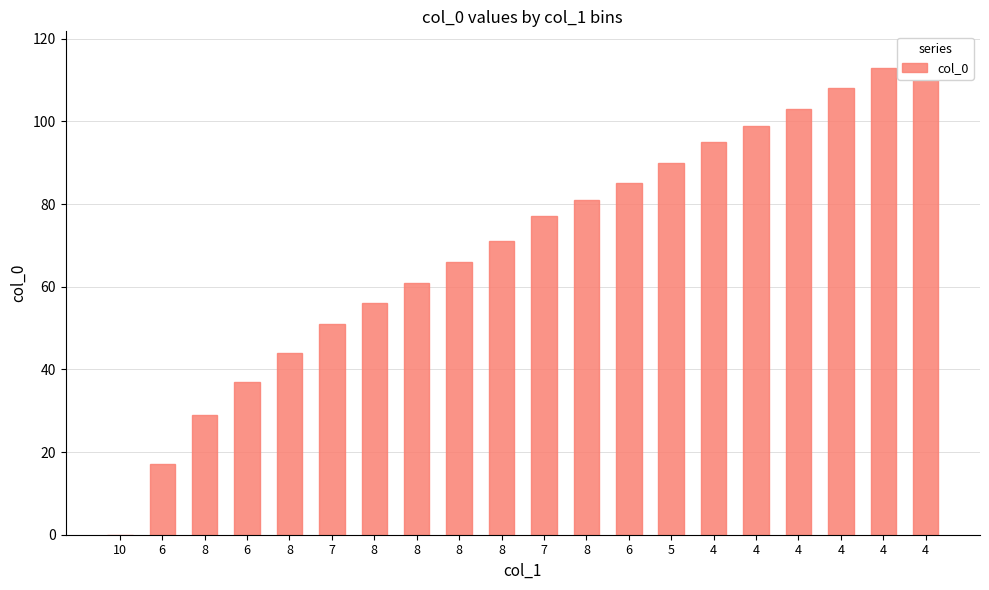

What is the label of the 10th bar from the right?

7